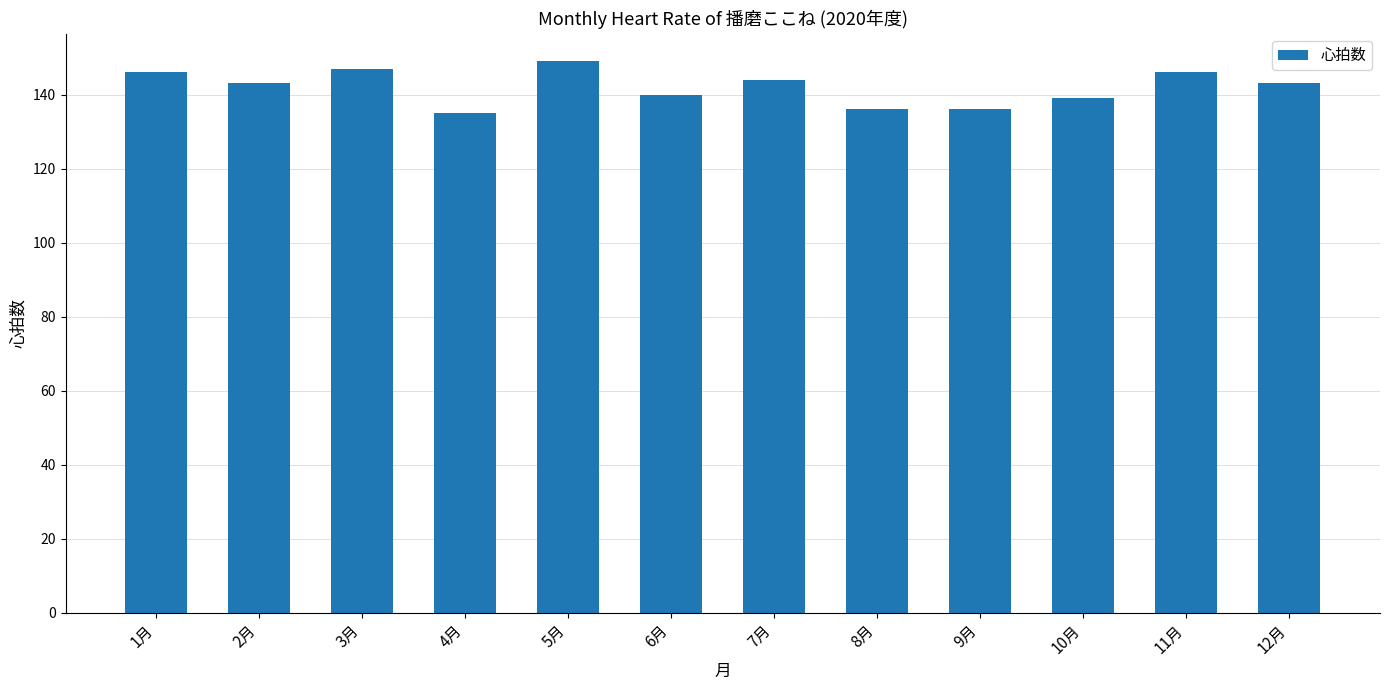

How many data points does each series have?

12